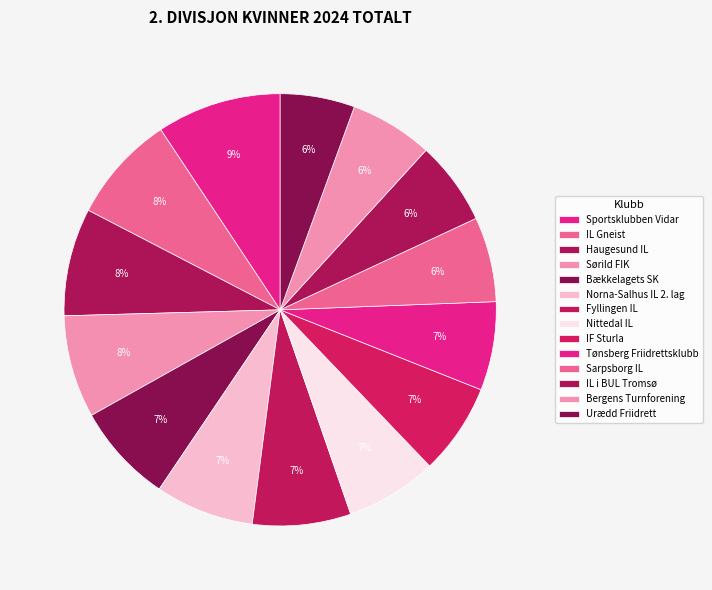

Count the number of slices in the pie.

14